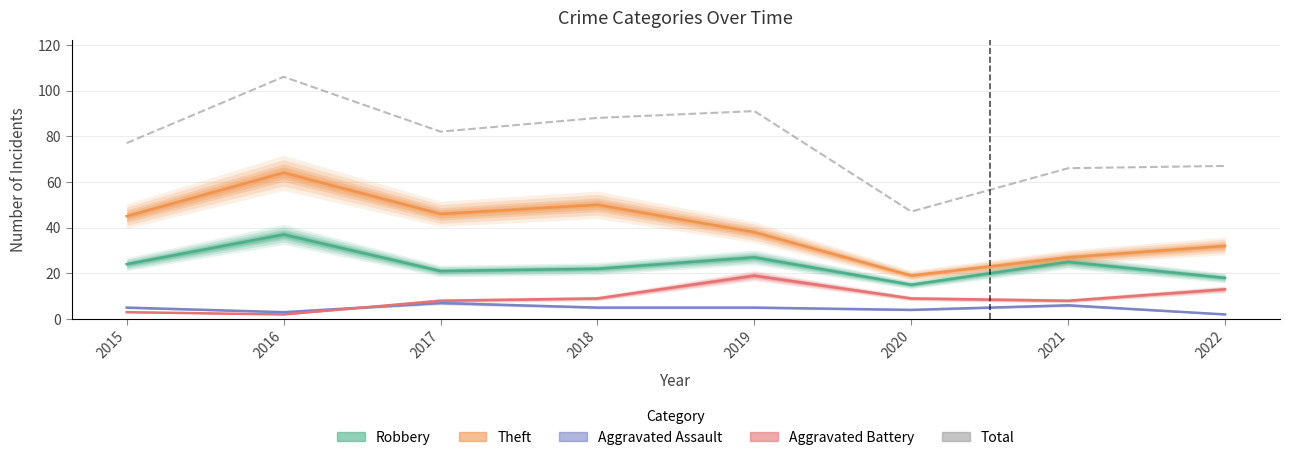

What is the total value across all series at 2020?

94